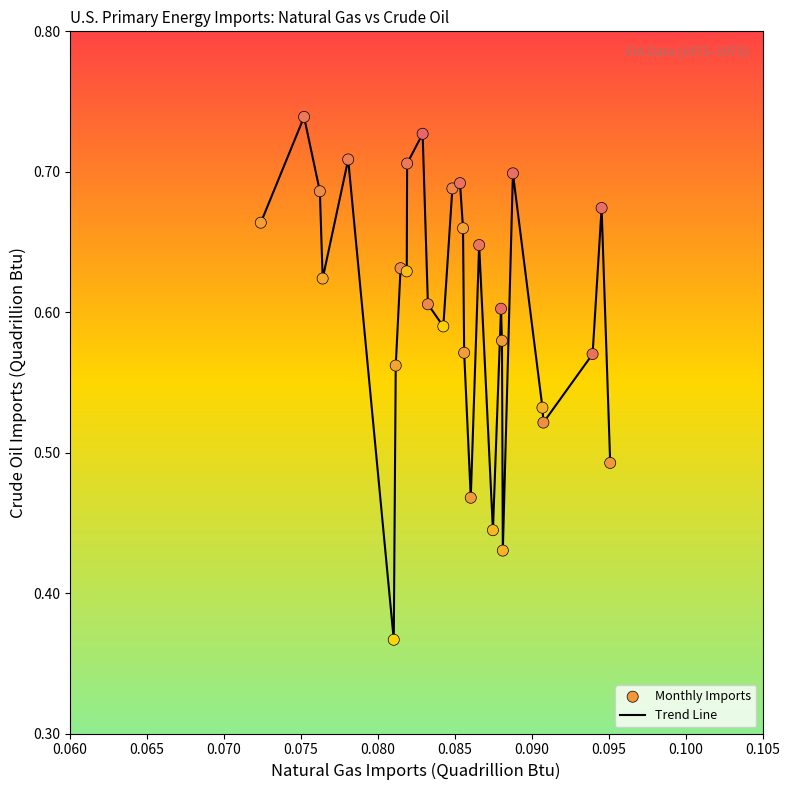

Does the chart have visible grid lines?

No